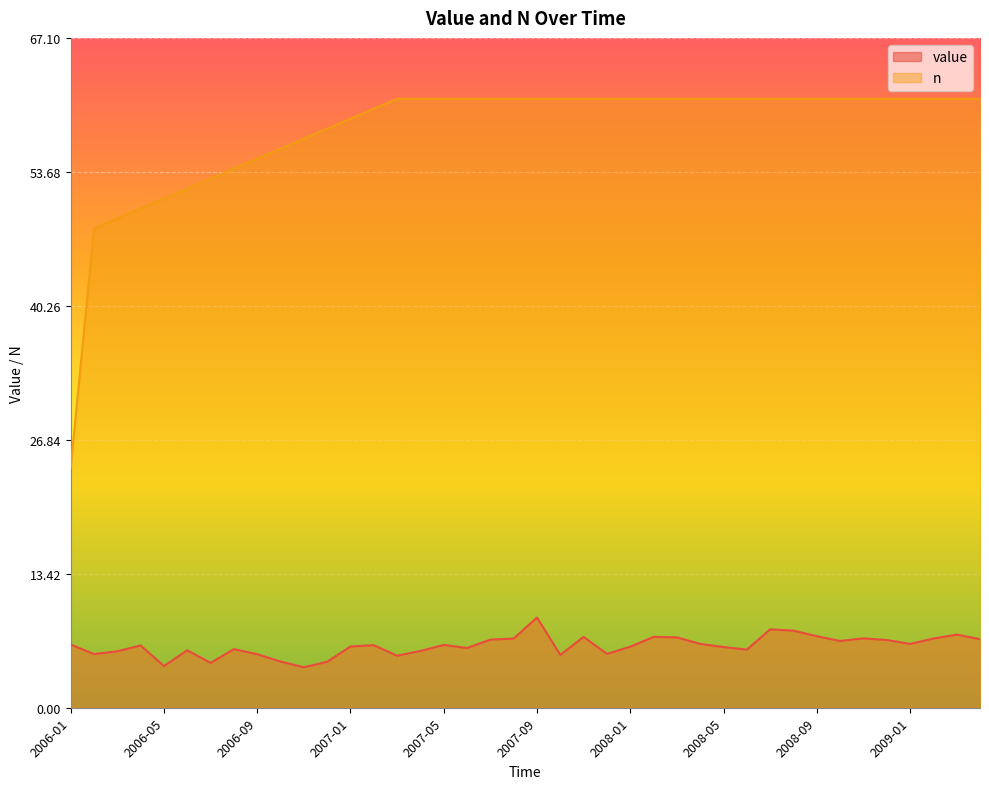

What is the total value across all series at 2007-01?

65.1